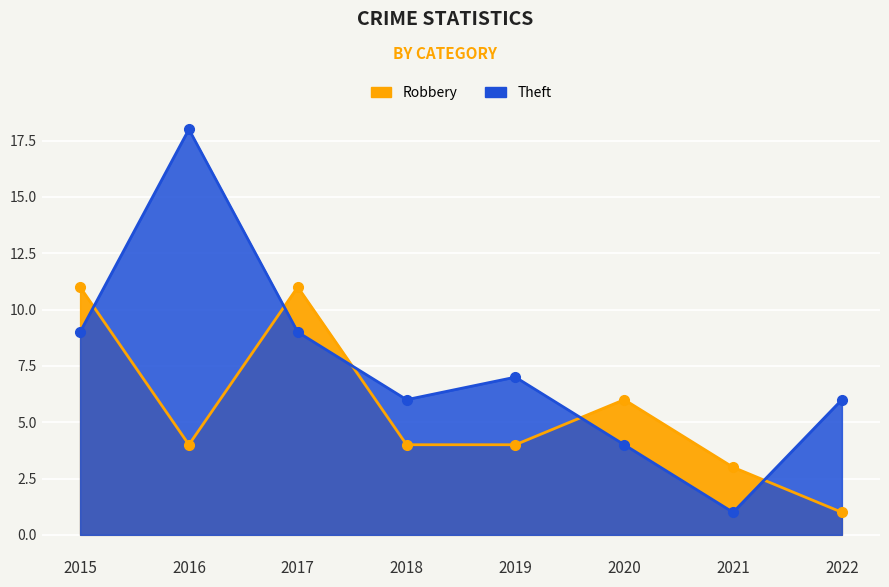

What is the difference between the maximum and minimum values in the Robbery series?

10